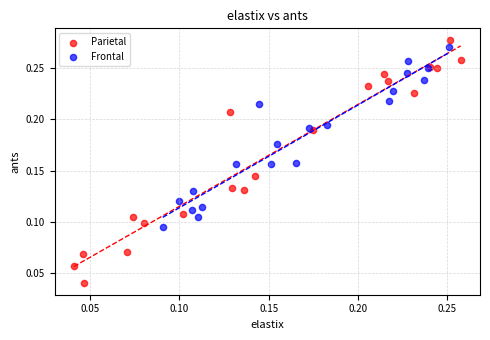

Which series has the widest spread of Y values?

Parietal